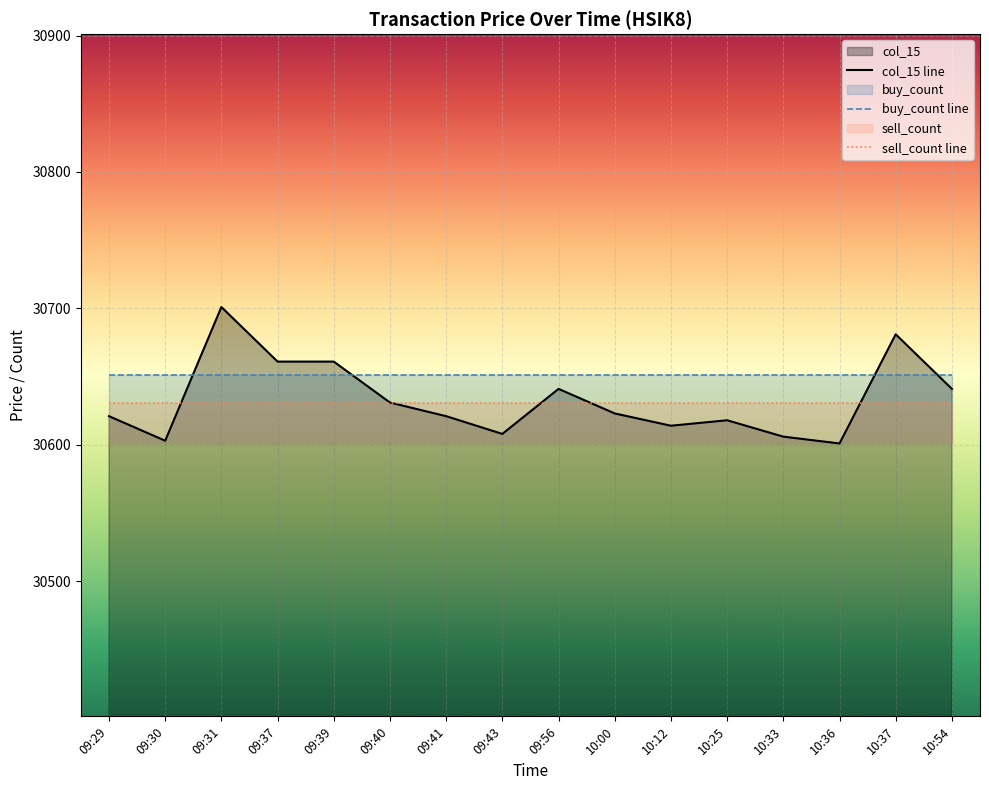

At 10:33, list the series in order from largest to smallest.

buy_count line, sell_count line, col_15 line